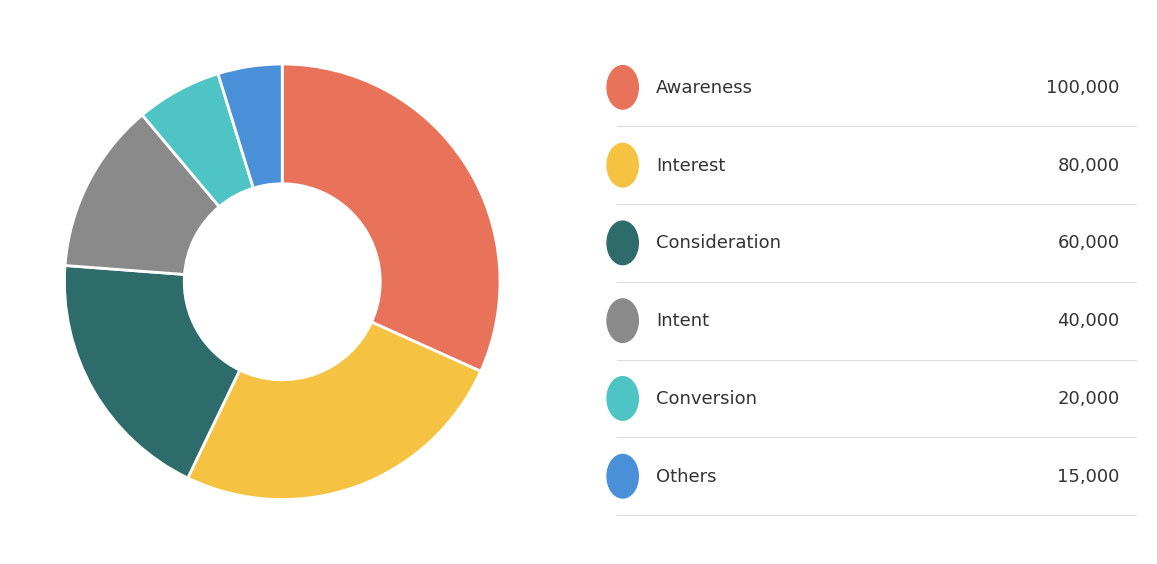

Is there any slice that represents more than half of the pie?

No